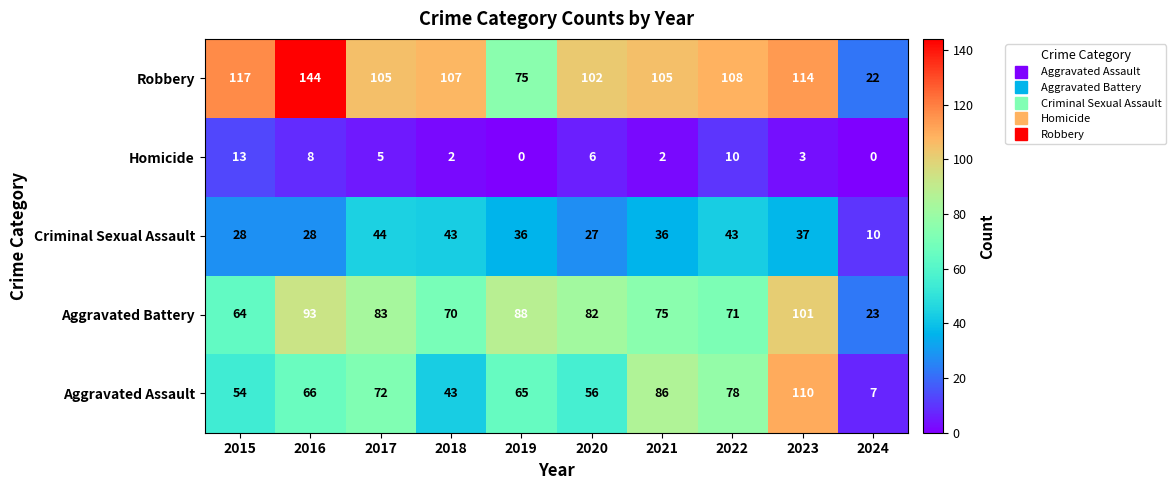

At which label does Robbery reach its peak?

2016